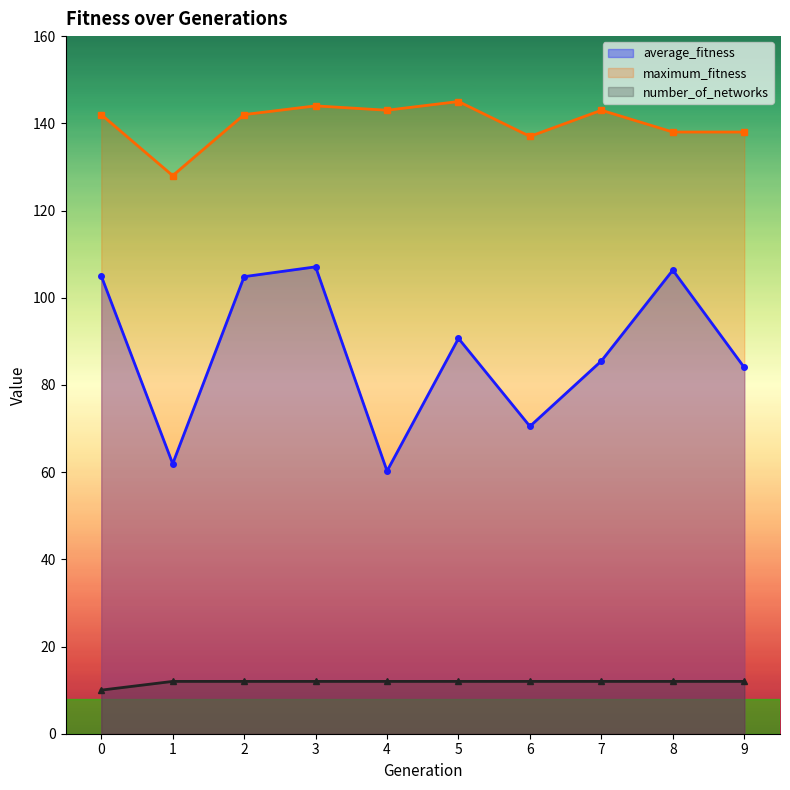

What value does the average_fitness series have at 4?

60.2